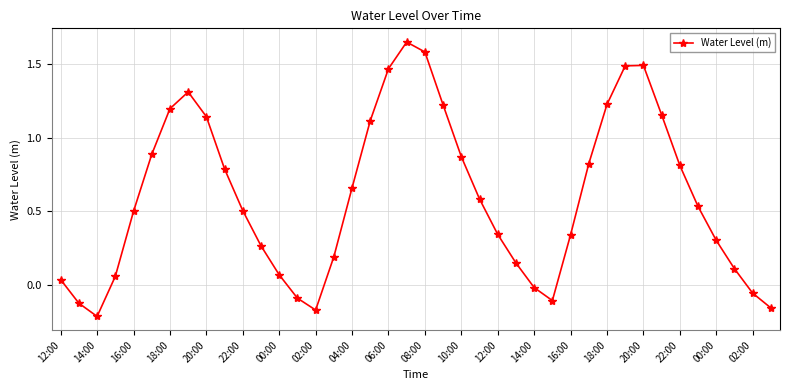

True or false: there are more than 1 points higher than both neighbors.

True